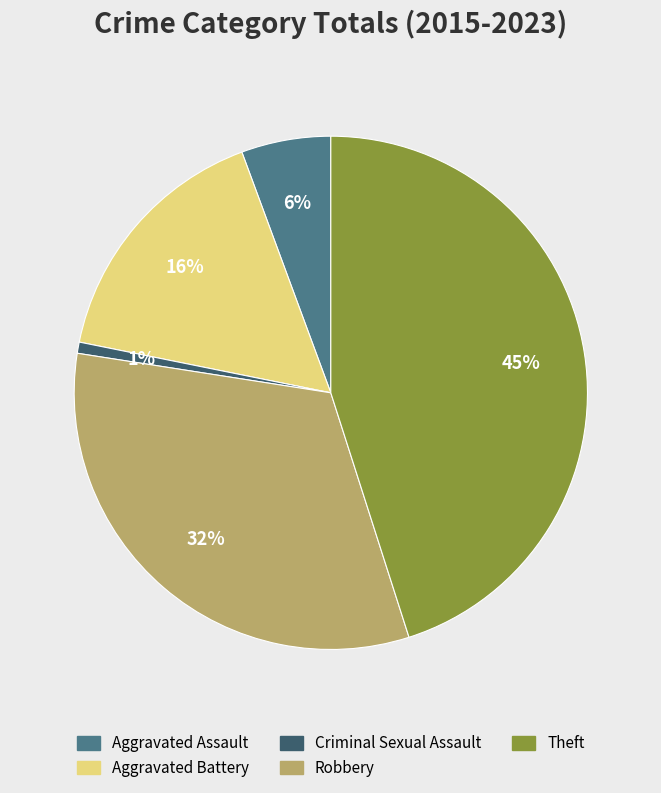

To the nearest percent, what is the difference between the Theft and Aggravated Assault slice percentages?

39%